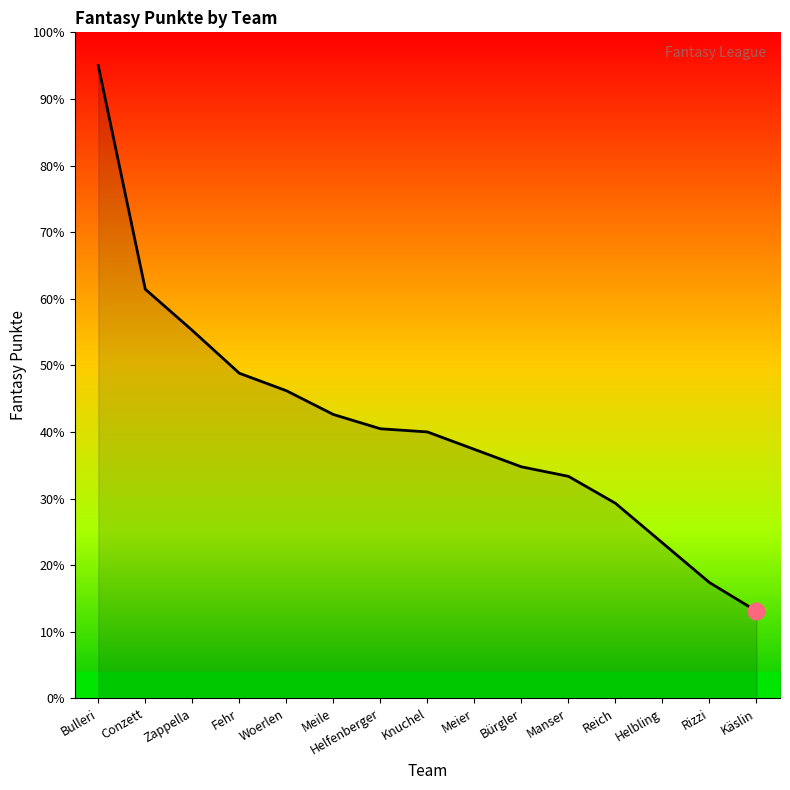

At which category does the chart reach its minimum across all series?

Käslin